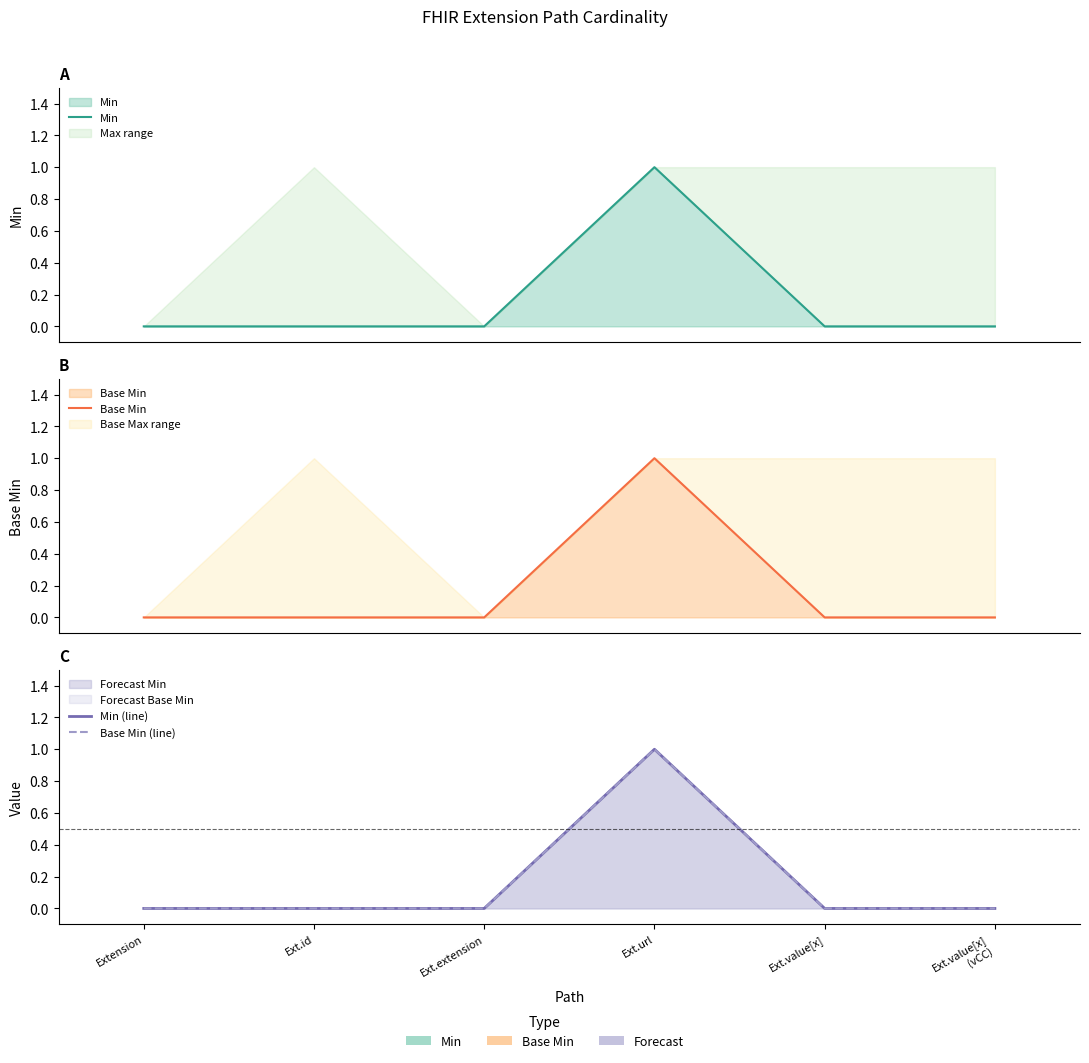

True or false: Min and Base Min (line) cross at least once.

False